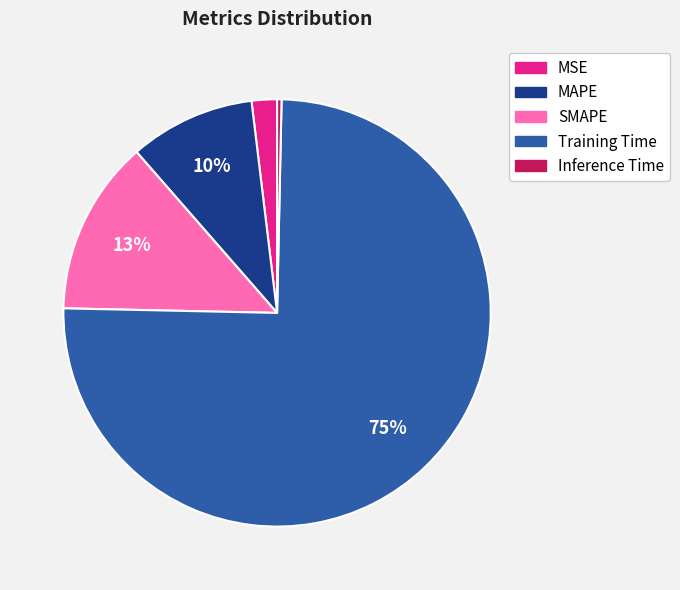

To the nearest percent, what is the combined percentage of Training Time and Inference Time?

75%